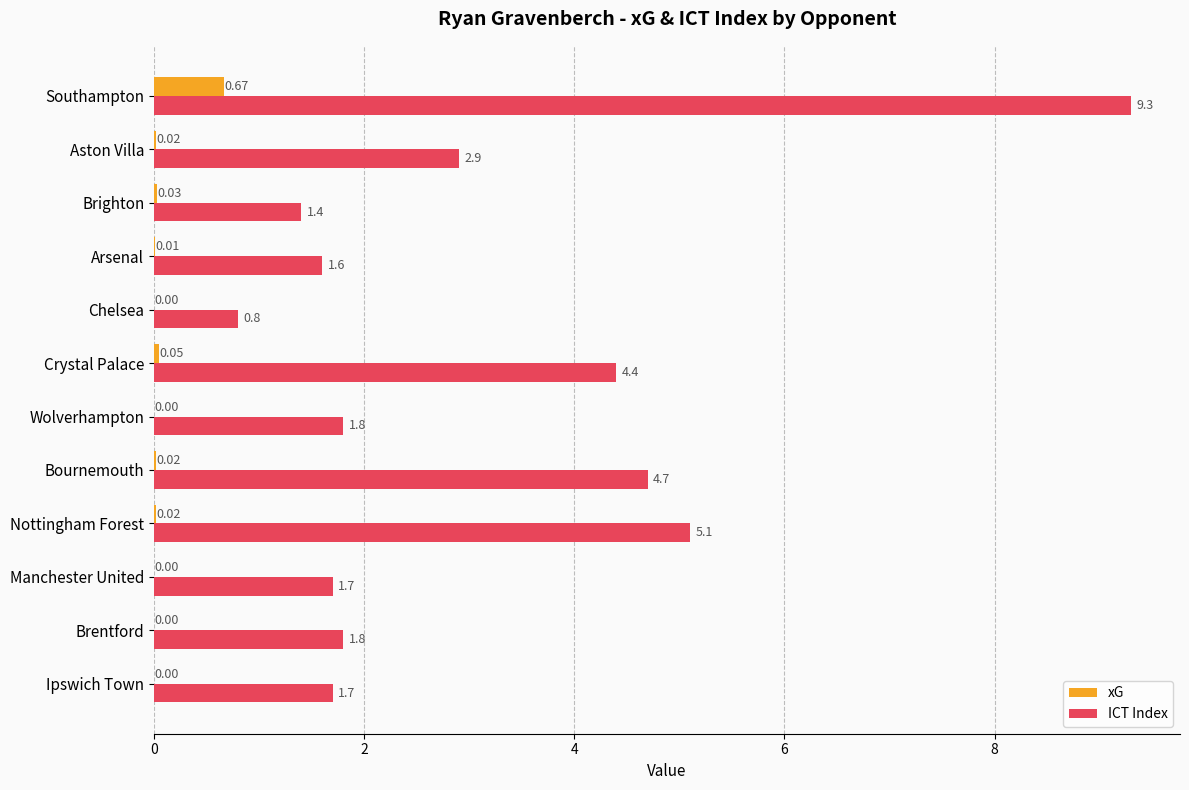

What is the sum of all ICT Index values?

37.2